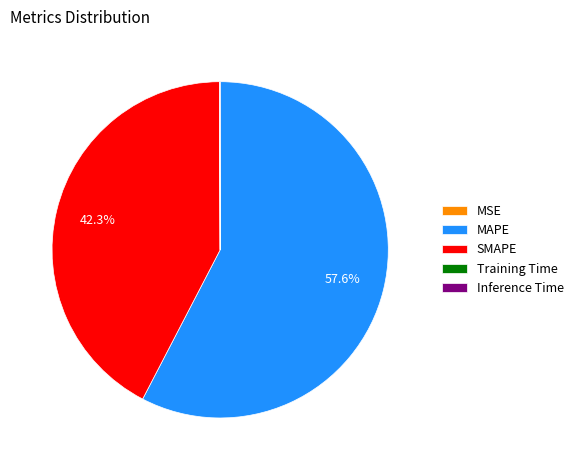

What is the largest slice in the pie chart?

MAPE